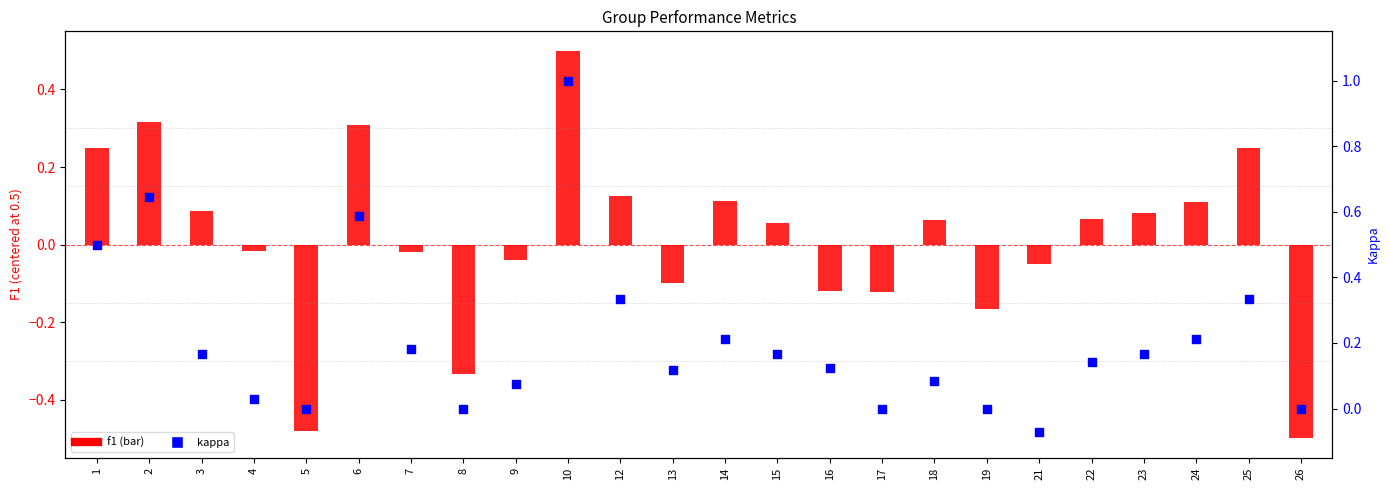

Which series has the largest total across all categories?

kappa